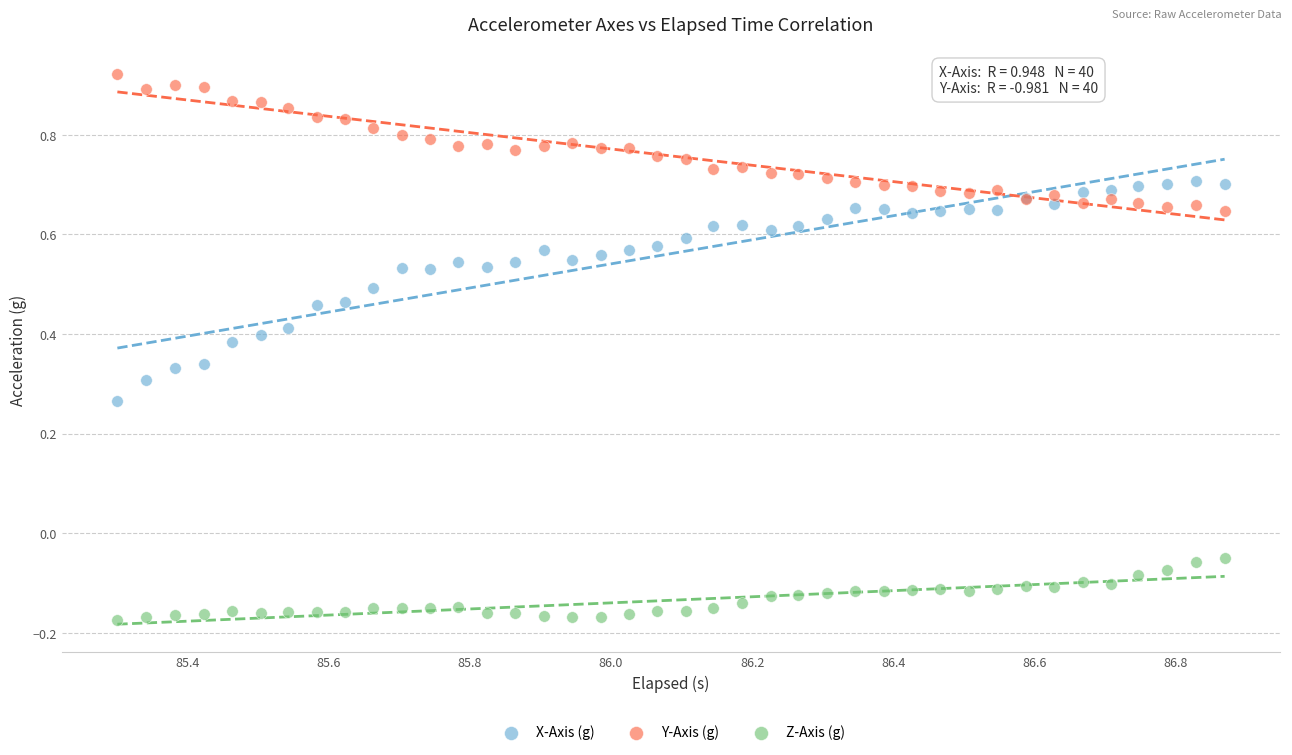

Which series reaches the maximum Y coordinate?

Y-Axis (g)